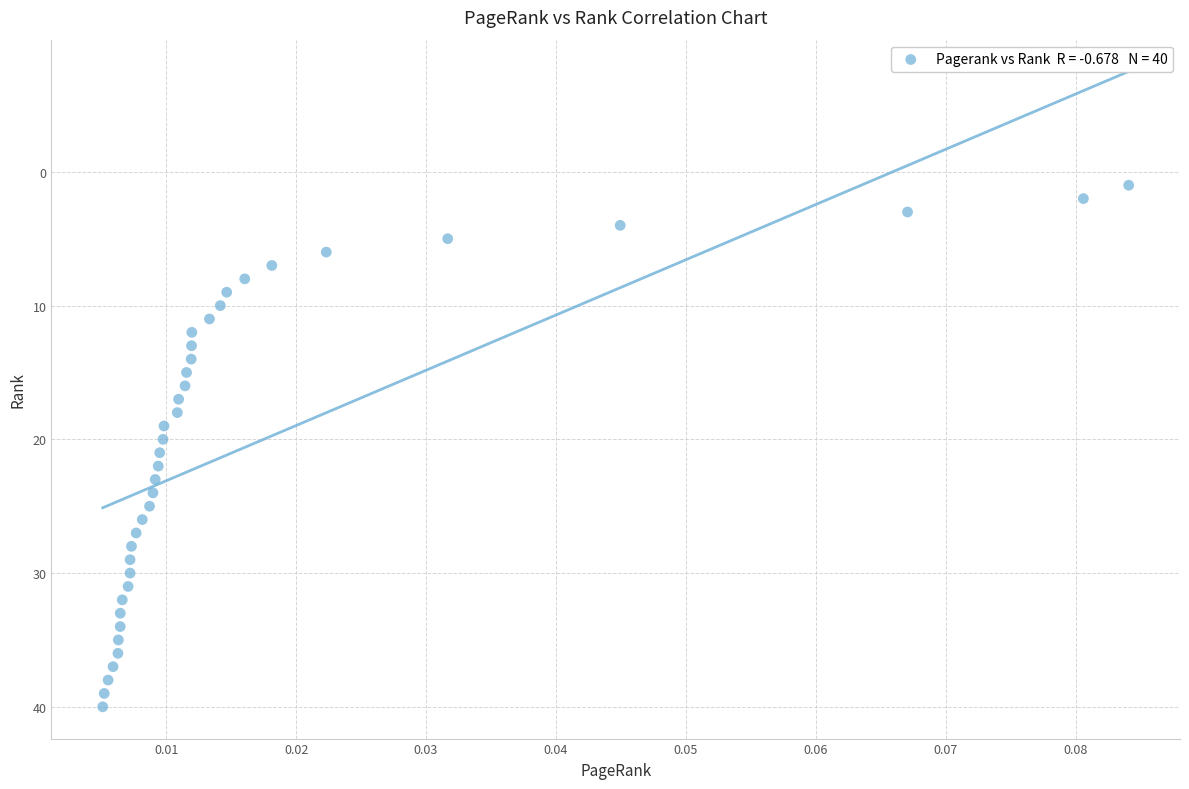

What is the range of Y values (max minus min)?

39